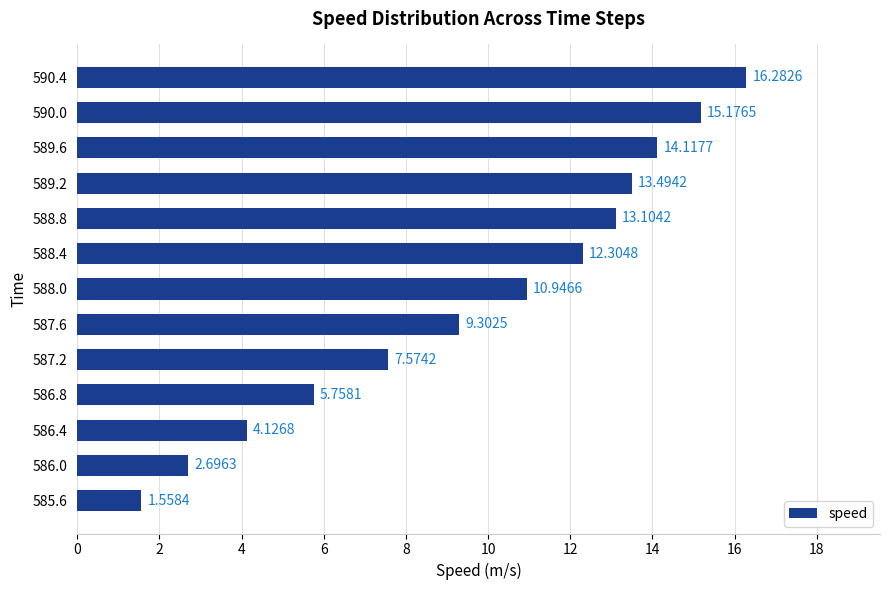

List the labels in order of value, largest first.

590.4, 590.0, 589.6, 589.2, 588.8, 588.4, 588.0, 587.6, 587.2, 586.8, 586.4, 586.0, 585.6